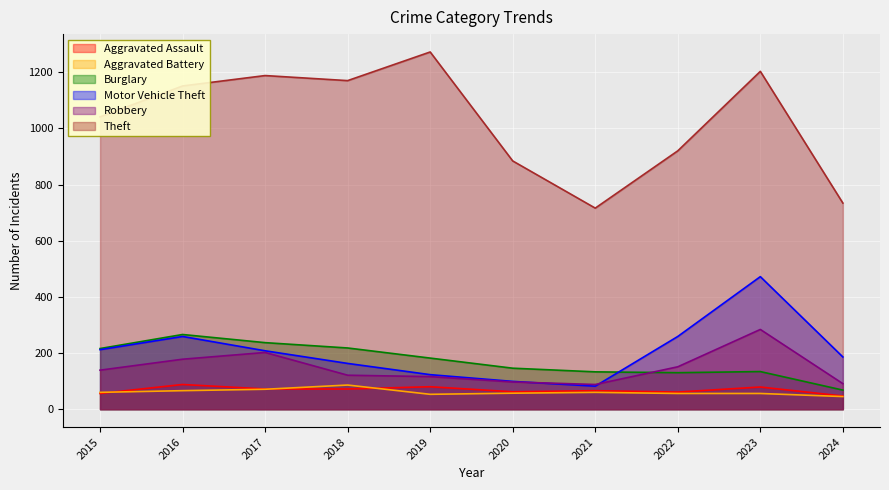

At which label is Aggravated Battery closest to 65?

2016